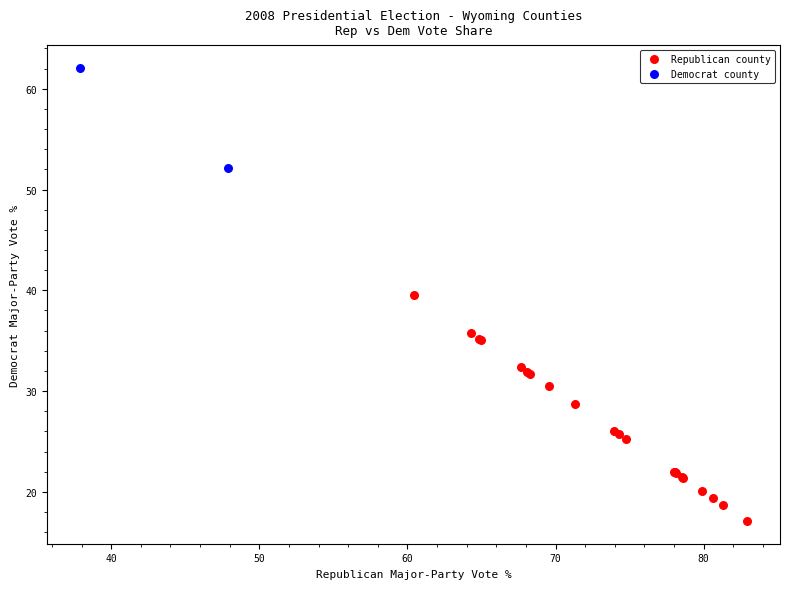

Which series has the widest spread of Y values?

Republican county